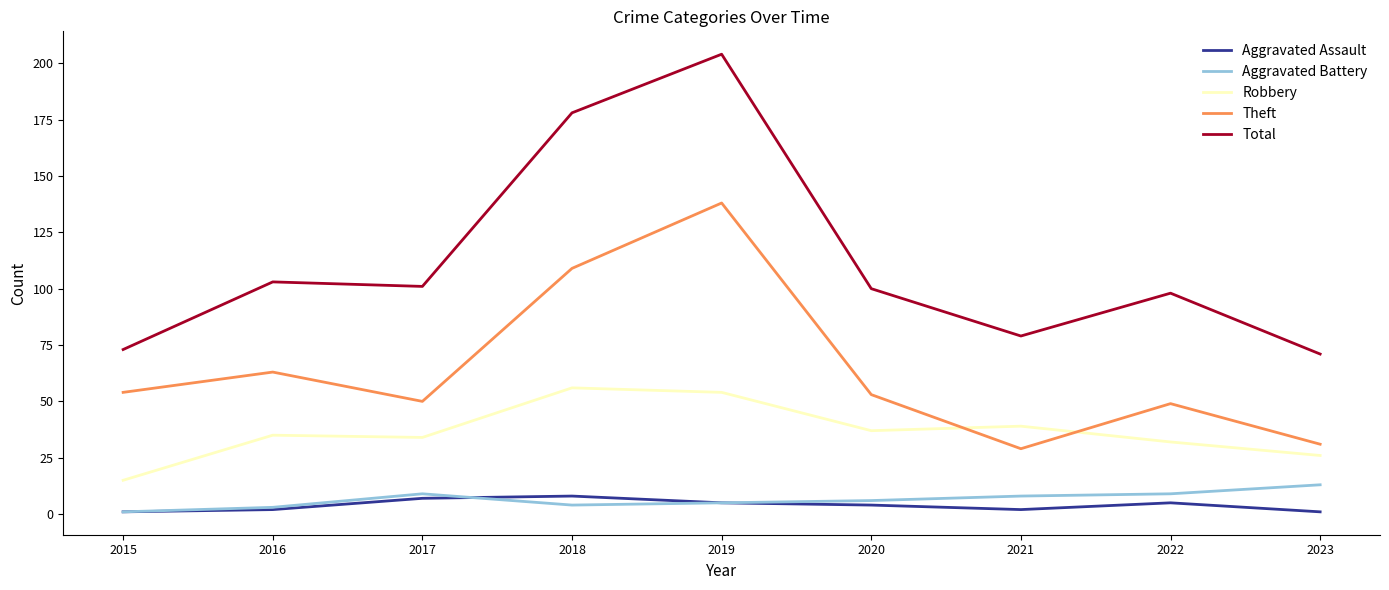

Is it true that Robbery equals 52 at 2016?

False